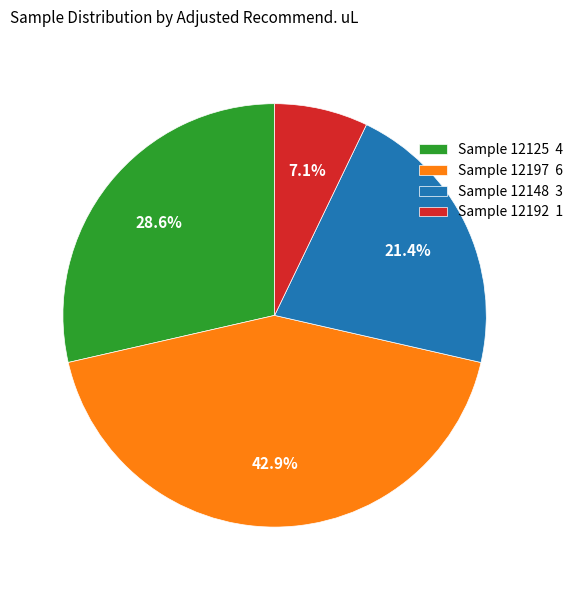

What is the smallest slice in the pie chart?

Sample 12192 1